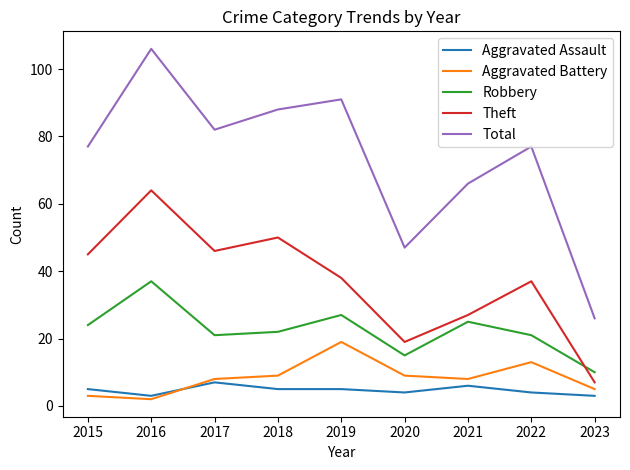

What are all the series names shown in the legend?

Aggravated Assault, Aggravated Battery, Robbery, Theft, Total